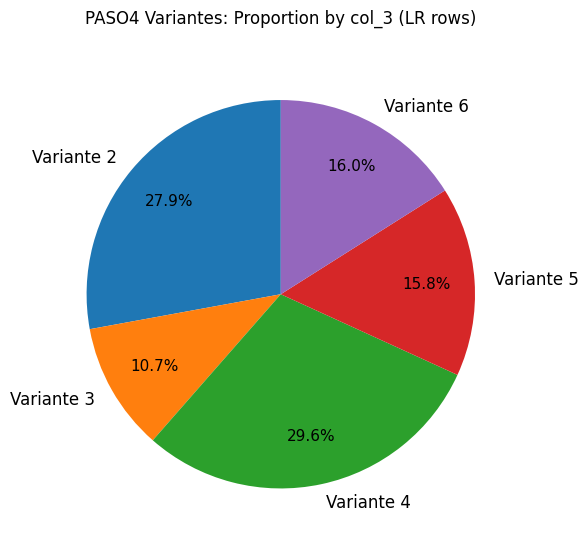

Does Variante 2 represent more than half of the total?

No